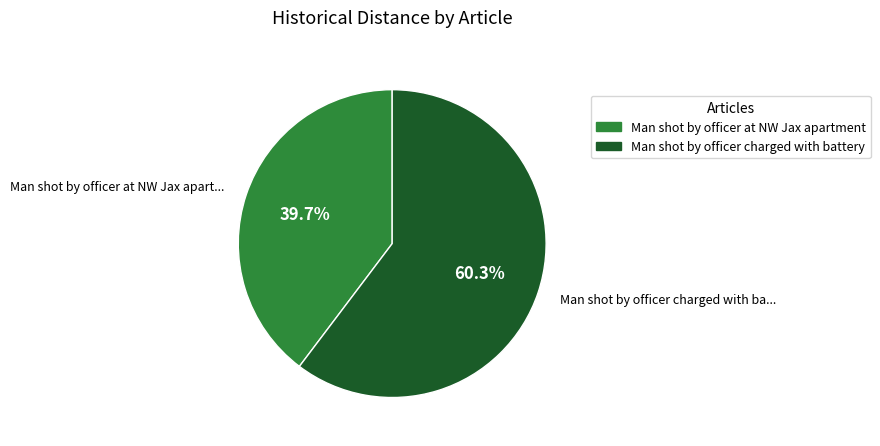

Does Man shot by officer at NW Jax apartment represent more than half of the total?

No